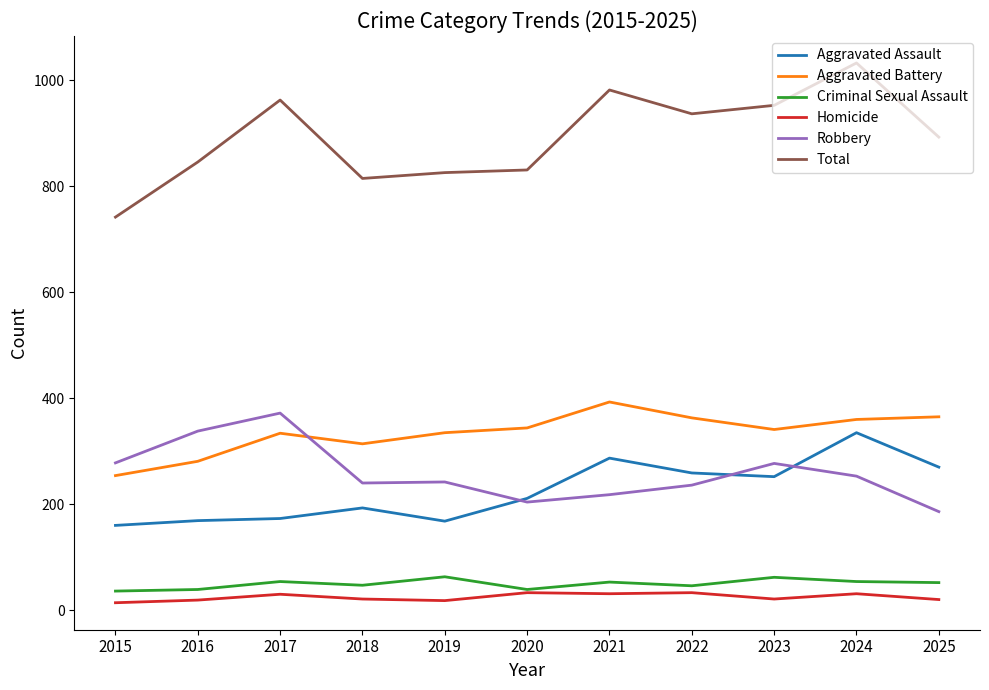

What is the sum of all Total values?

9821